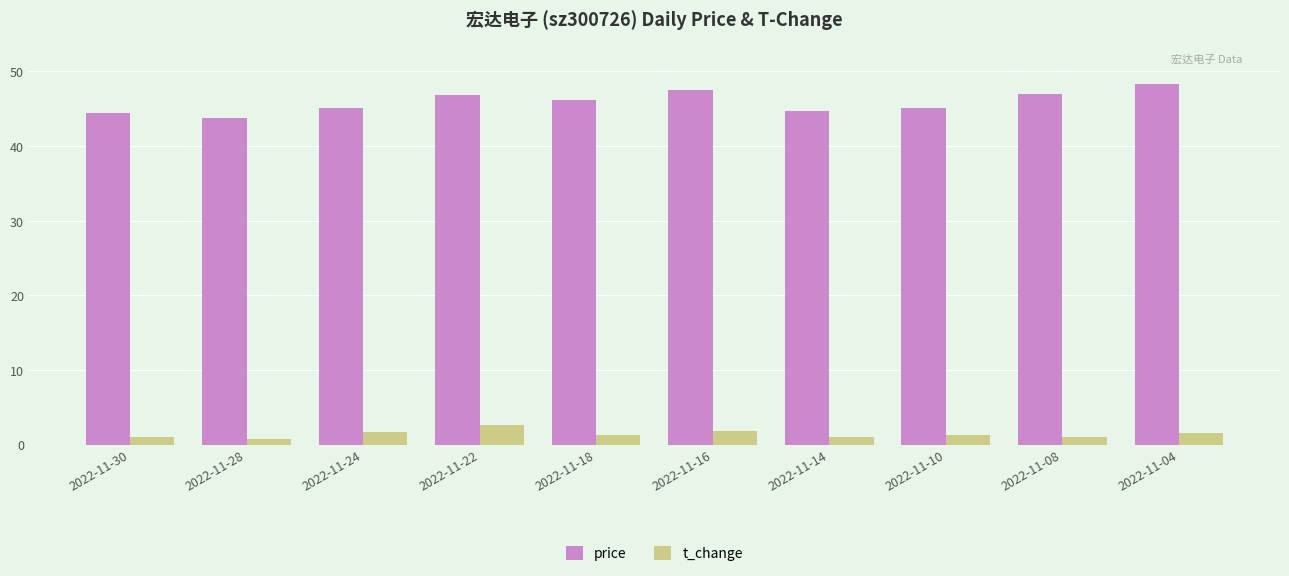

What is the total value across all series at 2022-11-10?

46.4